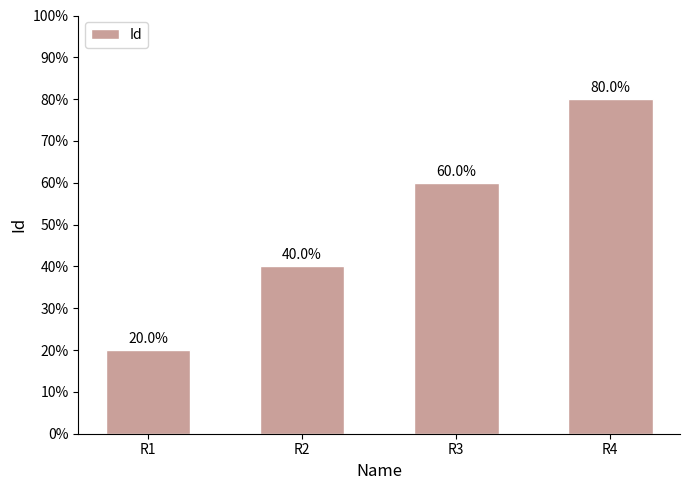

Which category has the lowest value across all series?

R1